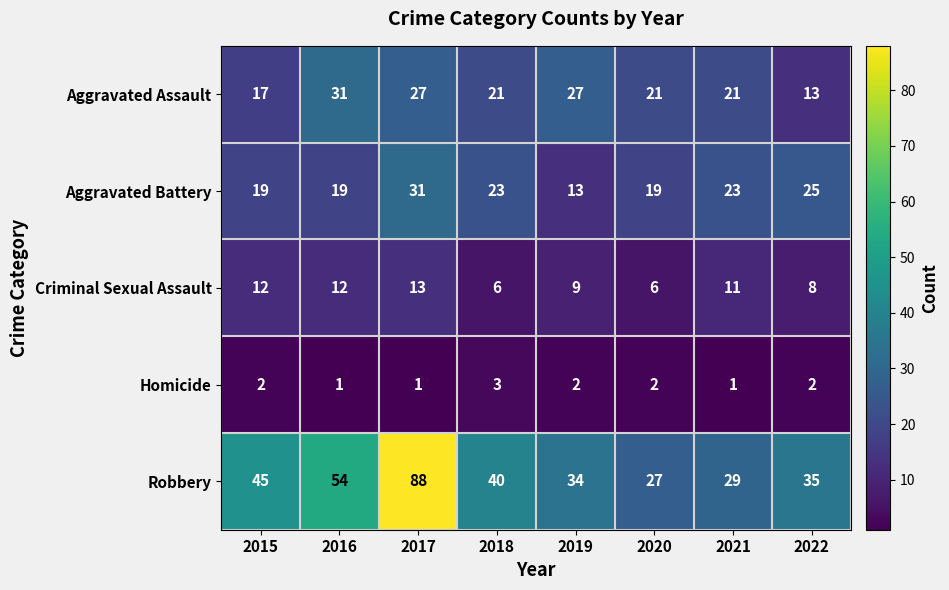

At which label does Aggravated Assault first exceed 21?

2016